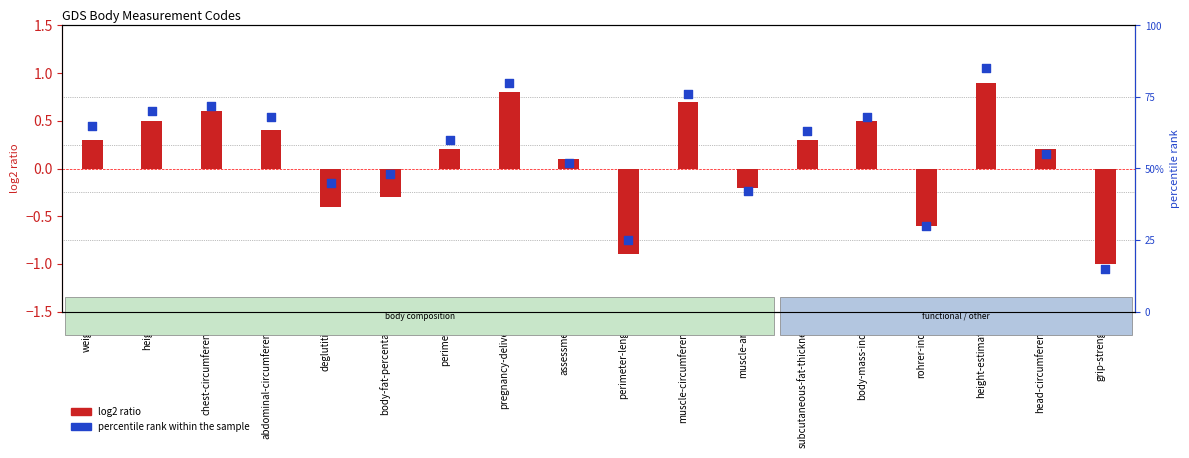

Is the value of log2 ratio at head-circumference greater than the value of percentile rank within the sample at chest-circumference?

No